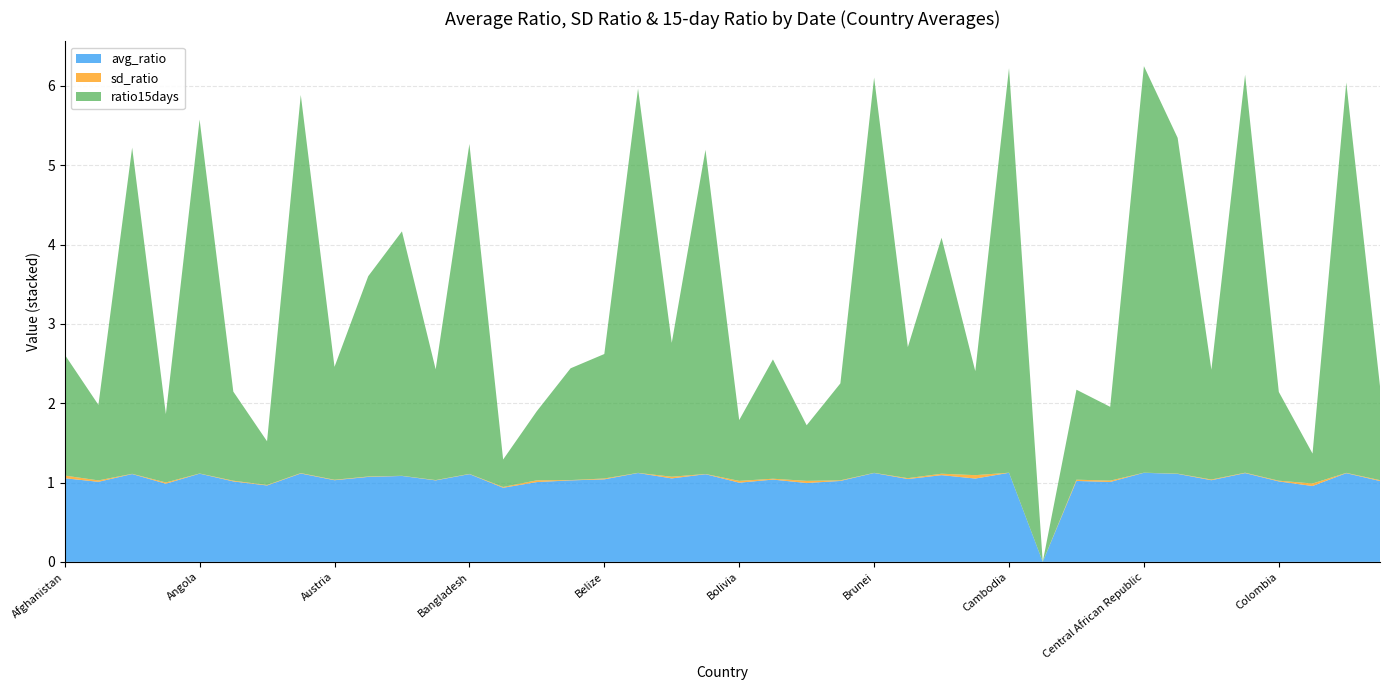

What is the maximum value for avg_ratio?

1.1